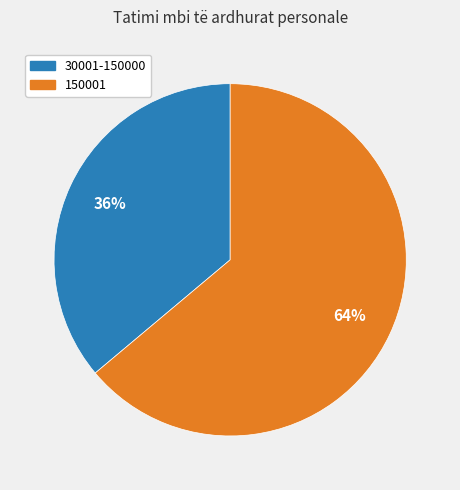

To the nearest percent, what is the average slice percentage?

50%